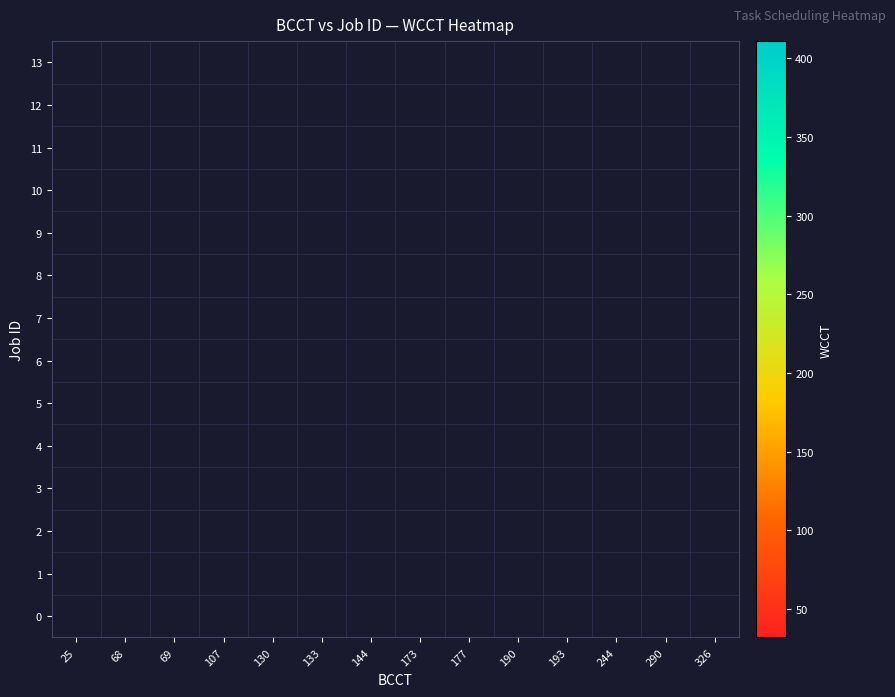

Which label corresponds to the largest value in the chart?

326